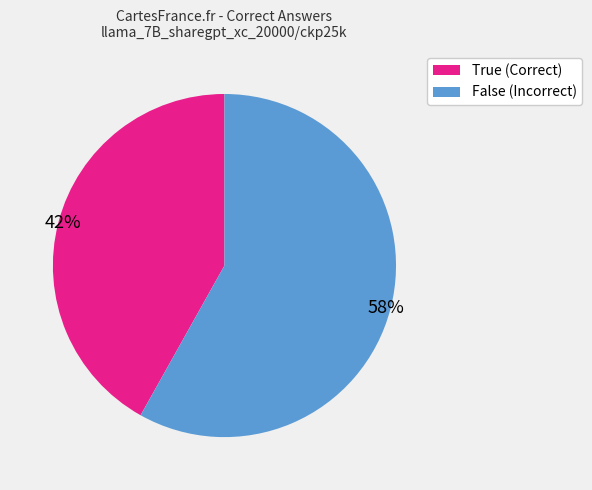

Is the sum of False (Incorrect) and True (Correct) greater than half?

Yes